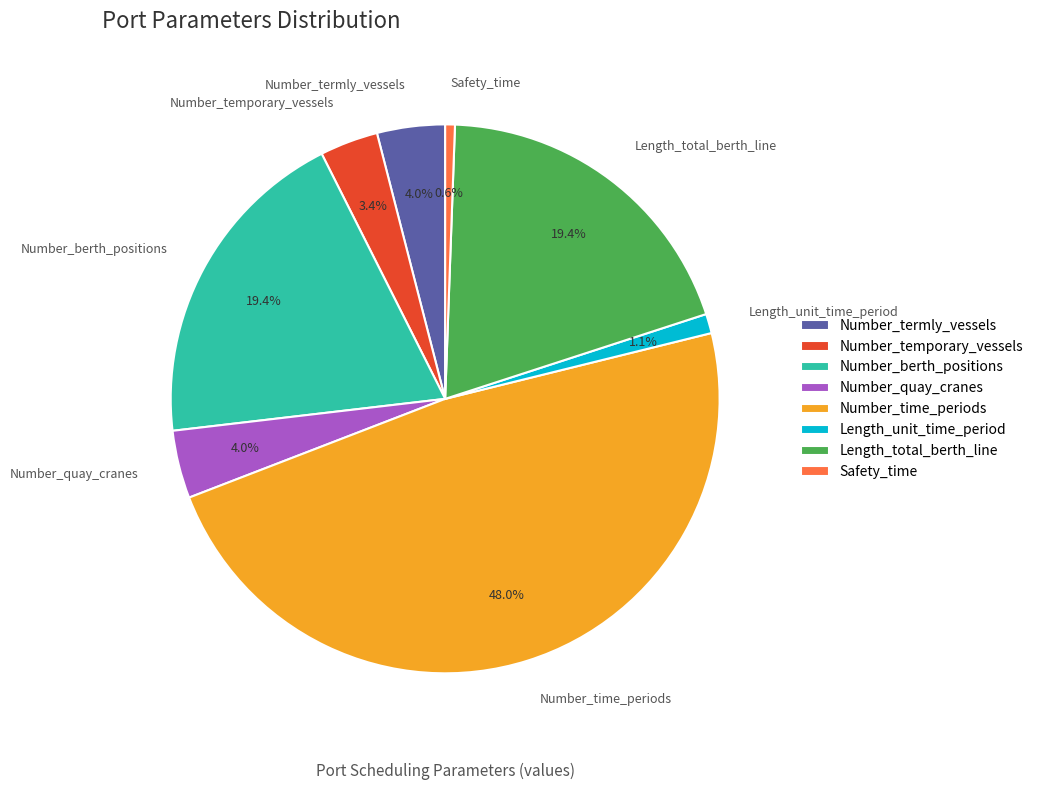

What is the smallest slice in the pie chart?

Safety_time